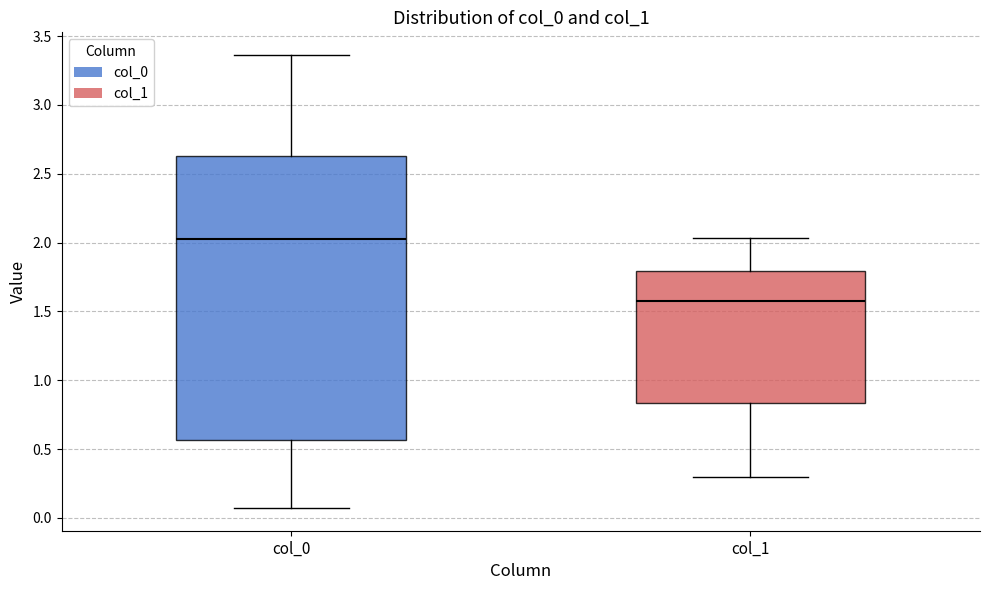

Which box's median line is the lowest?

col_1